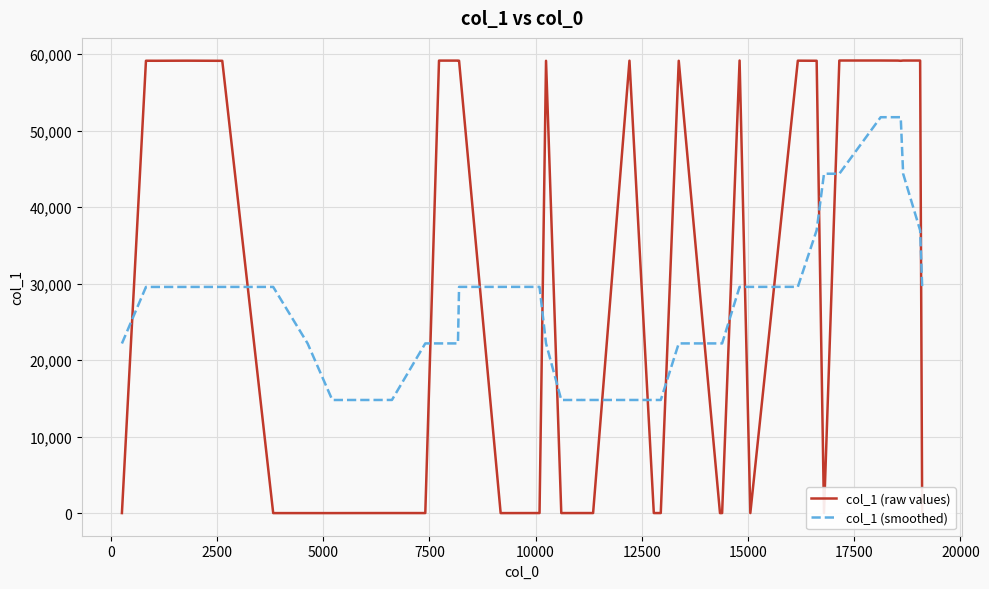

Which series has the largest range (max minus min)?

col_1 (raw values)